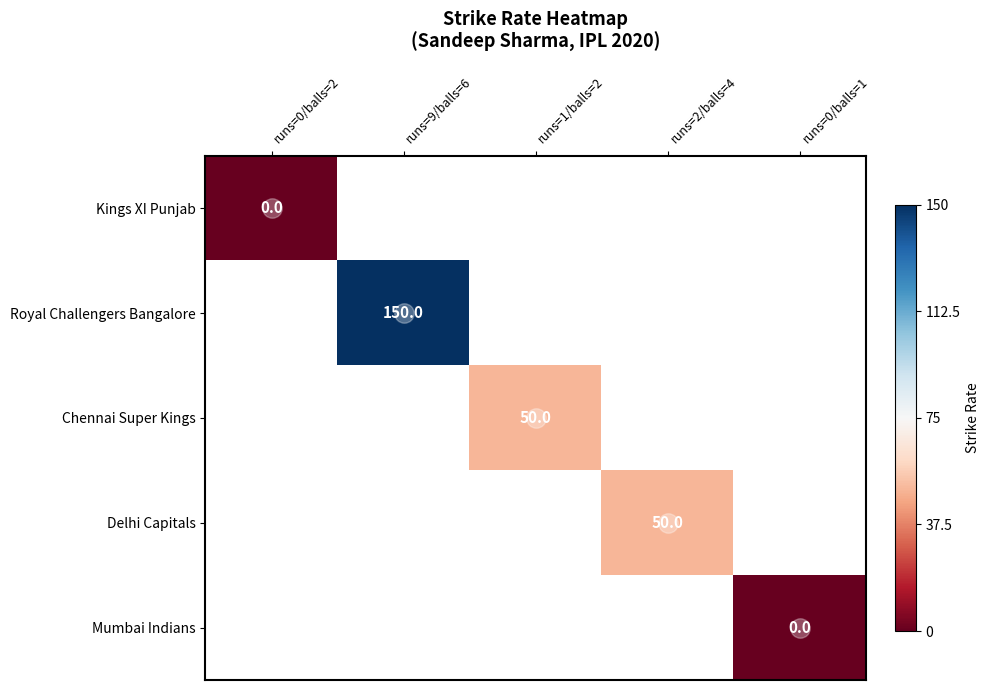

At how many categories does at least one series exceed 64?

1